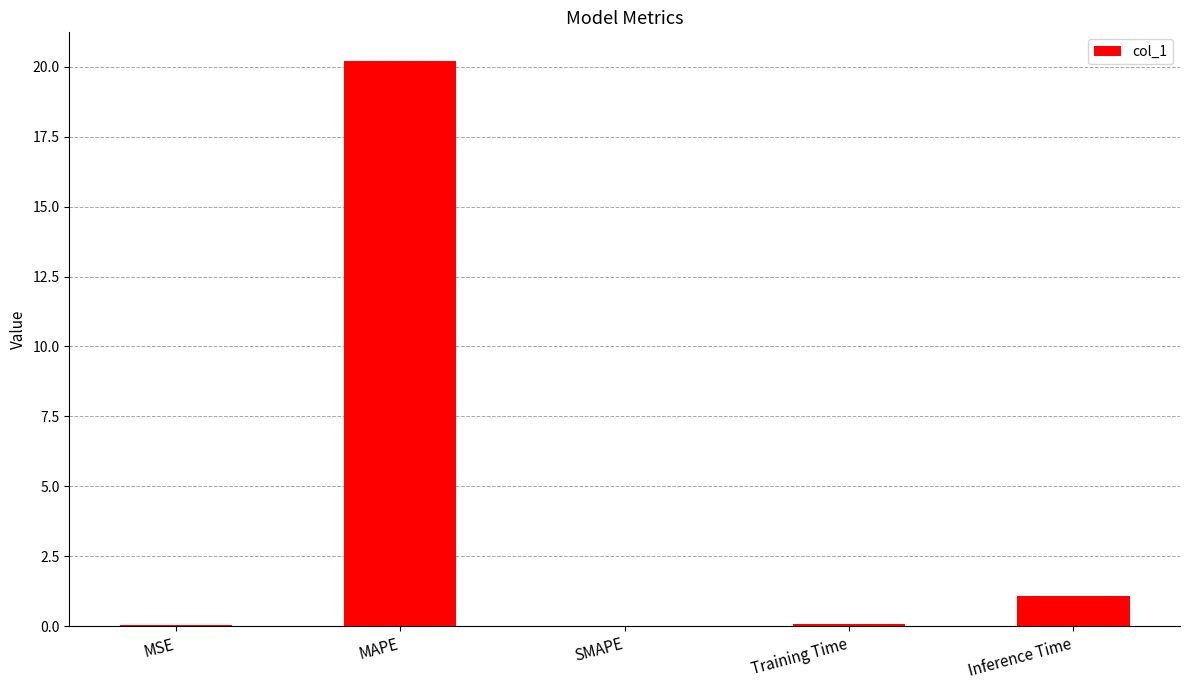

What is the sum of the values at MAPE and SMAPE?

20.2